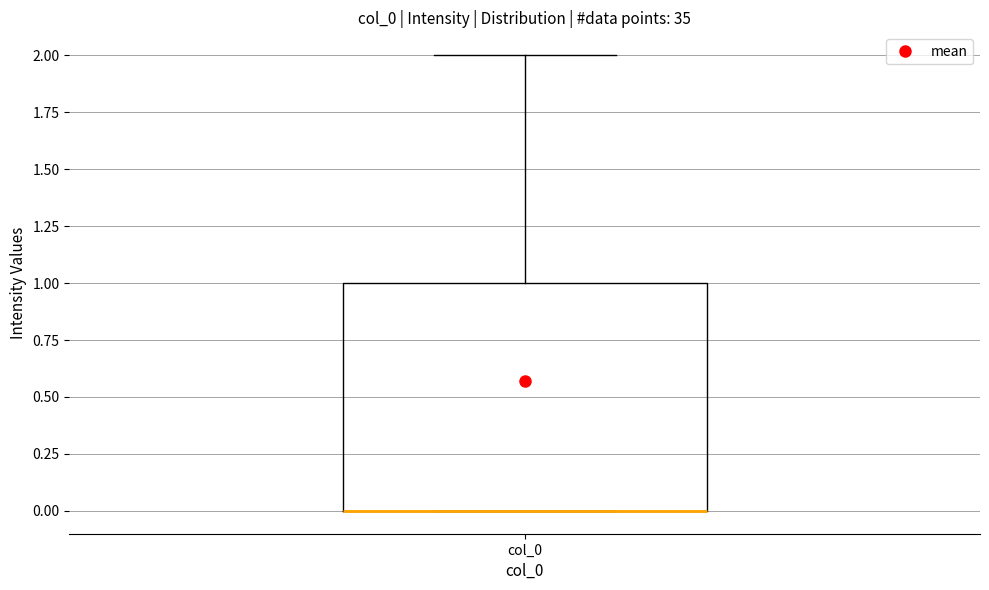

Transcribe this box plot: give where the median line is, the range the box spans, and where the two whiskers end, as read against the y-axis. The values are not printed on the chart, so give them approximately, as read against the axis.

median 0 (drawn on the box's lower edge), box 0 to 1, whiskers 0 to 2